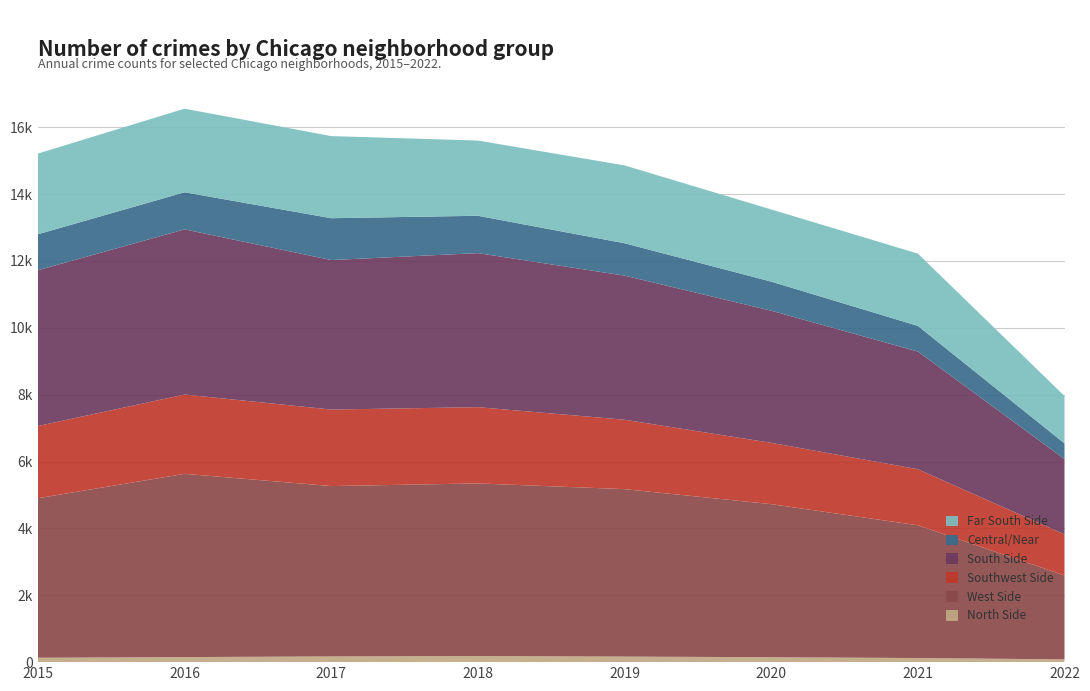

Reading left to right, what are all the values shown in this chart?

North Side: 131	151	171	183	166	147	123	83
West Side: 4771	5481	5095	5162	5008	4578	3971	2509
Southwest Side: 2161	2372	2288	2281	2076	1834	1676	1229
South Side: 4659	4939	4472	4607	4310	3952	3520	2253
Central/Near: 1076	1110	1251	1117	968	870	767	469
Far South Side: 2413	2500	2456	2250	2328	2158	2162	1418